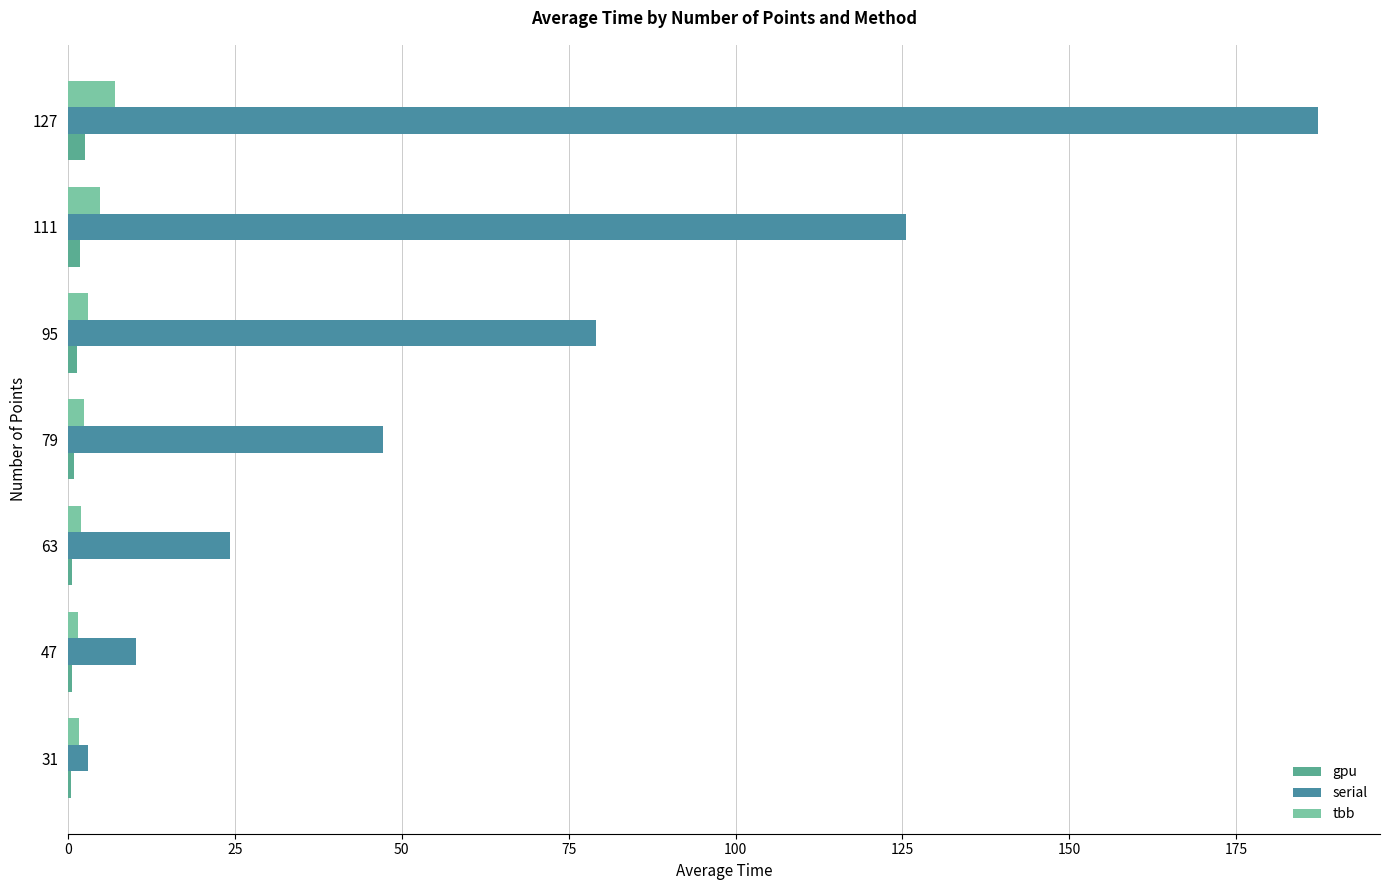

Which series has the largest range (max minus min)?

serial